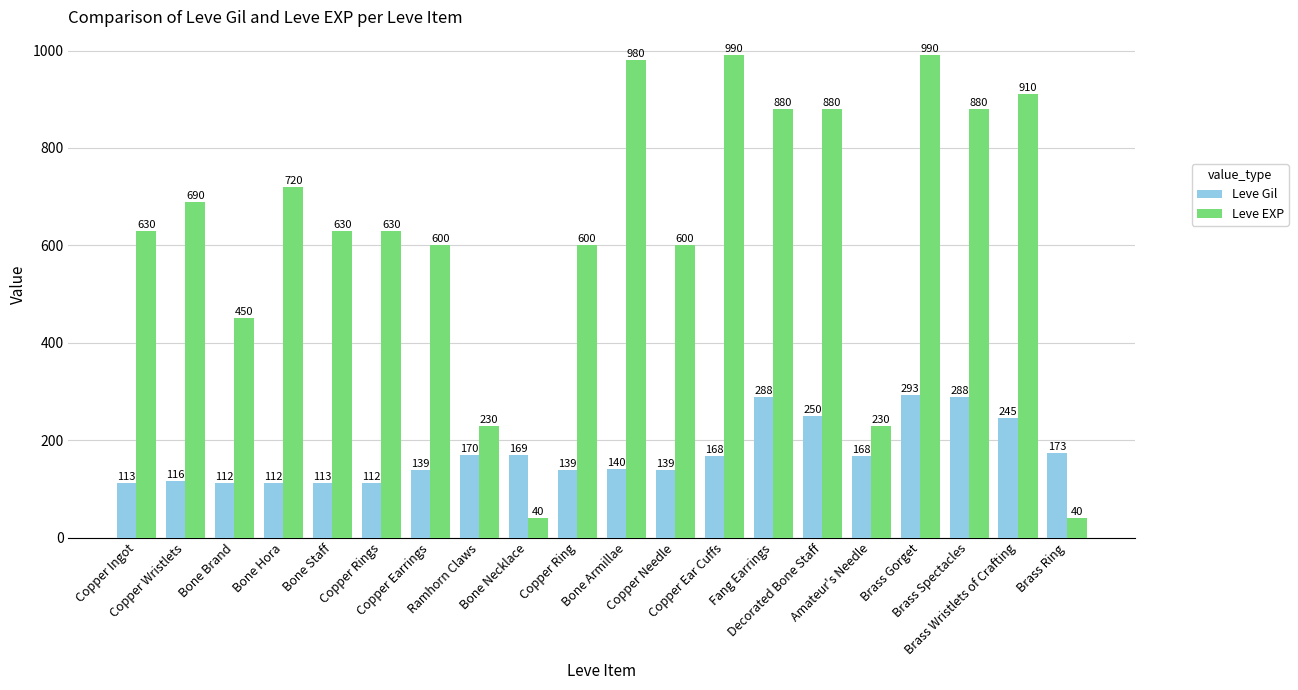

Where is Leve Gil nearest to the value 202?

Brass Ring